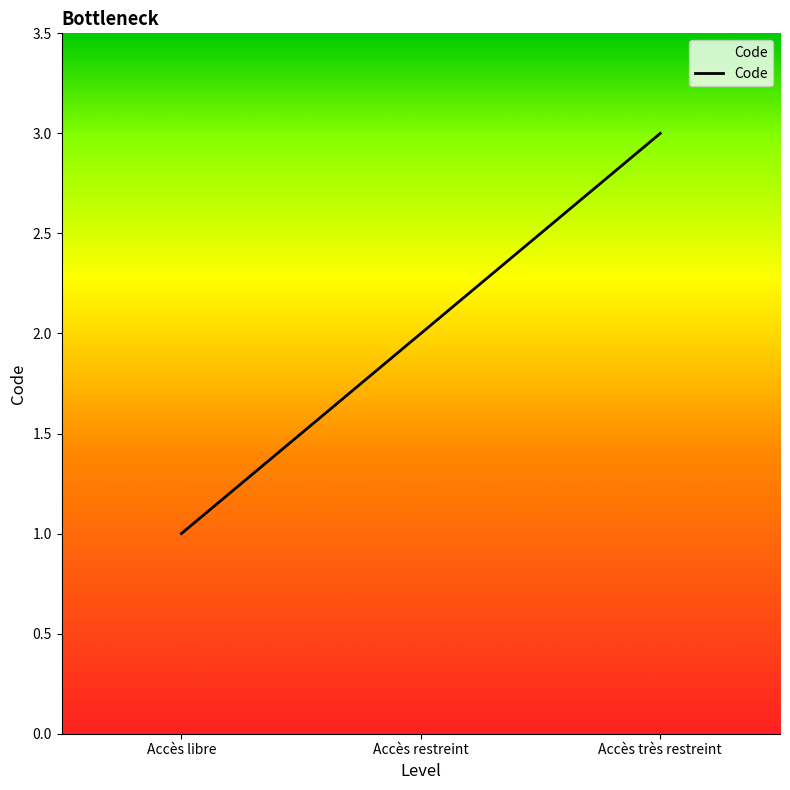

How many lines are shown in the chart?

1